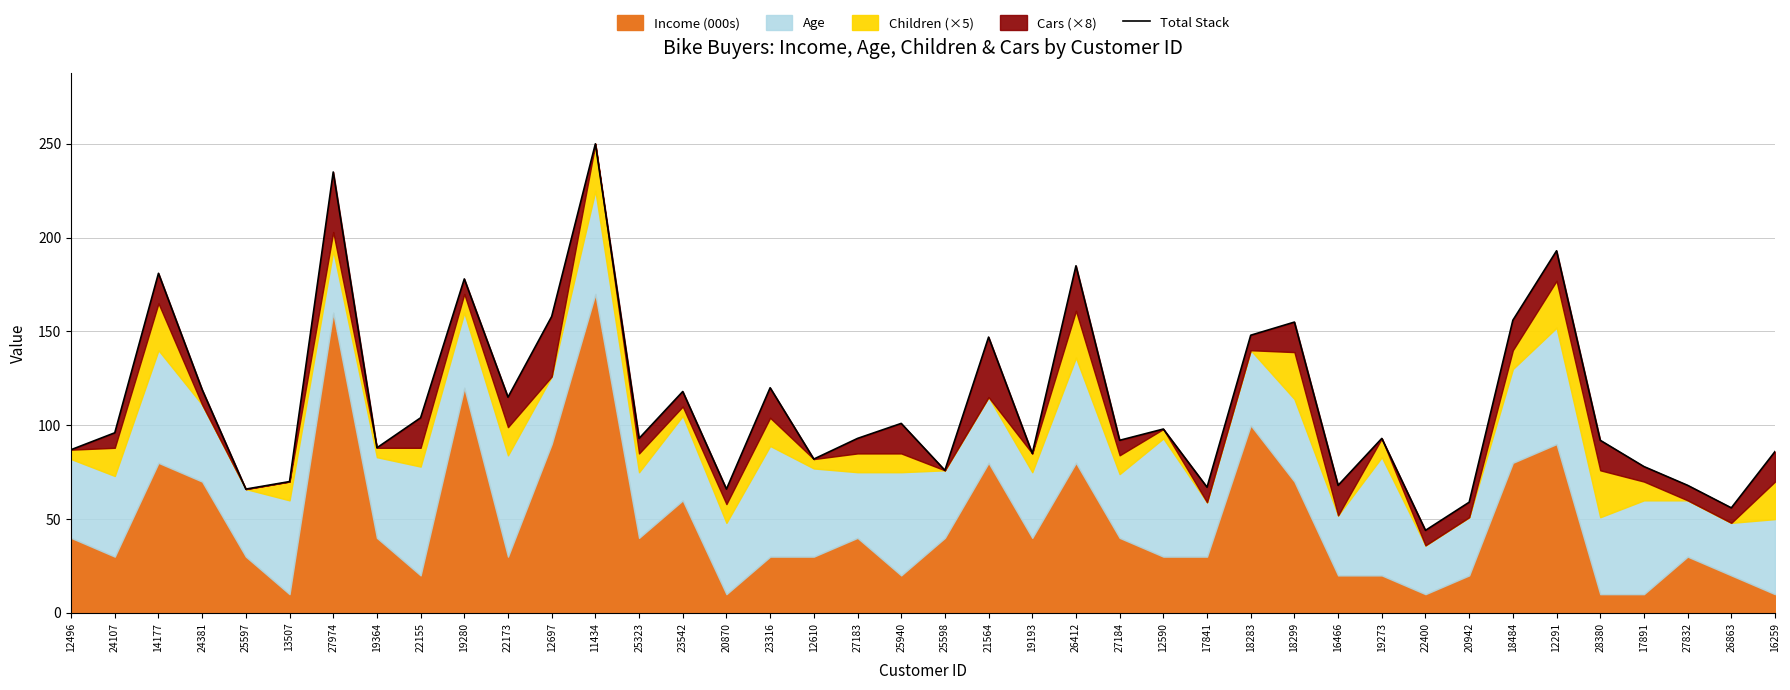

Where does the data first go above 93?

24107